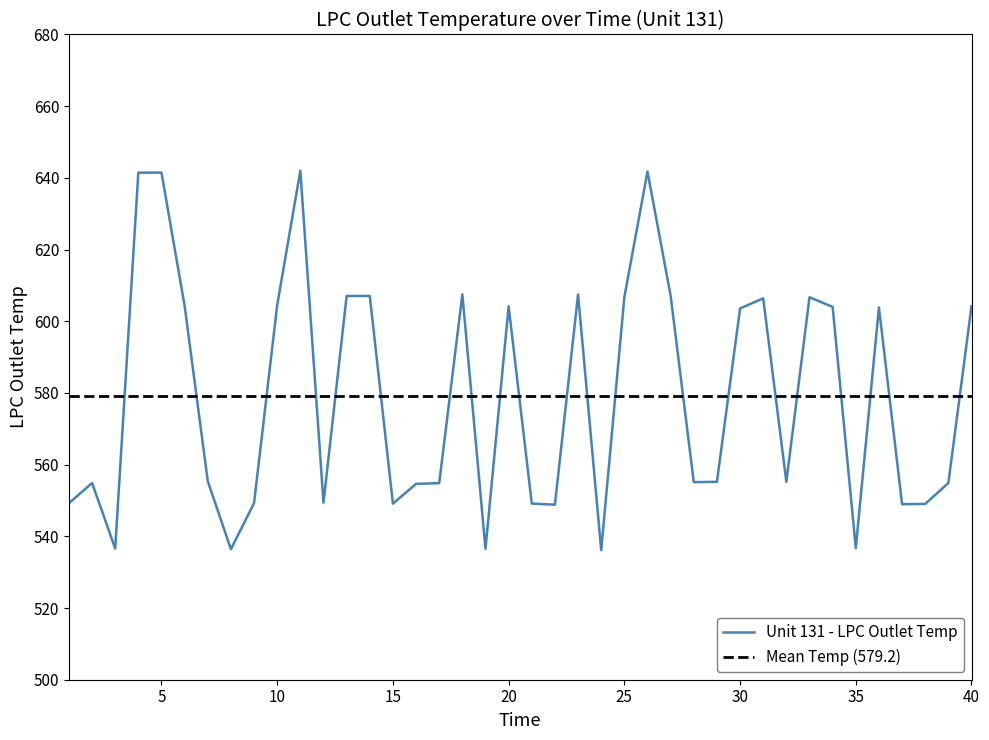

What is the change in value from 2 to 31?

+51.5